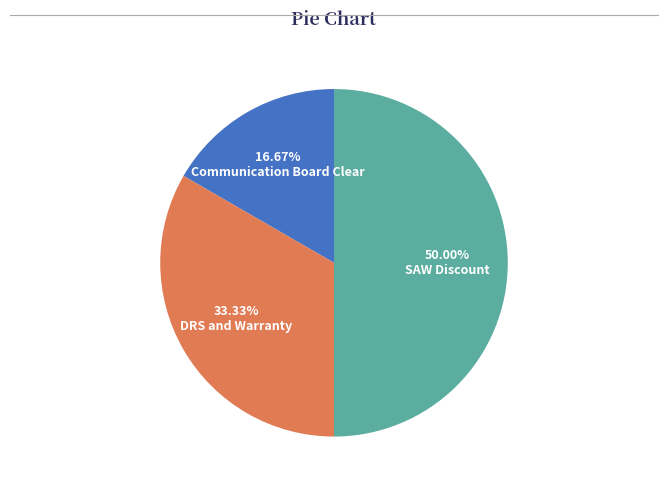

How much of the chart is everything except DRS and Warranty?

66.7%